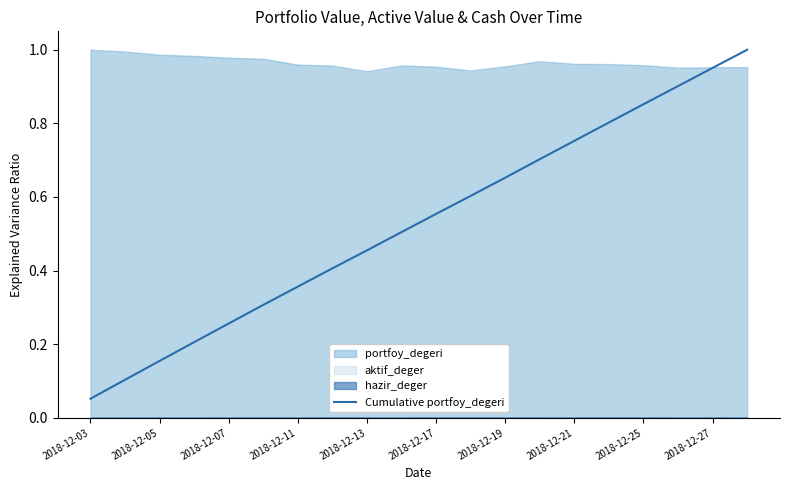

The value of Cumulative portfoy_degeri at 2018-12-05 is 0.1. True or false?

False